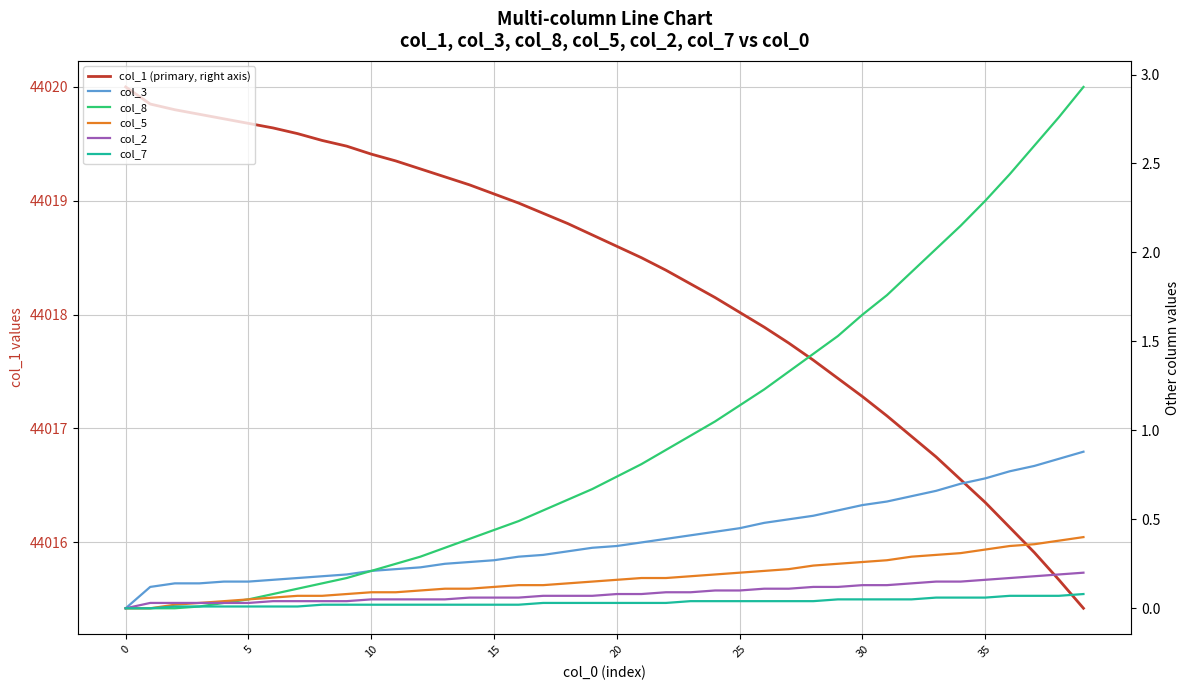

What is the value of the col_1 (primary, right axis) point at the 13th from the left?

44019.3